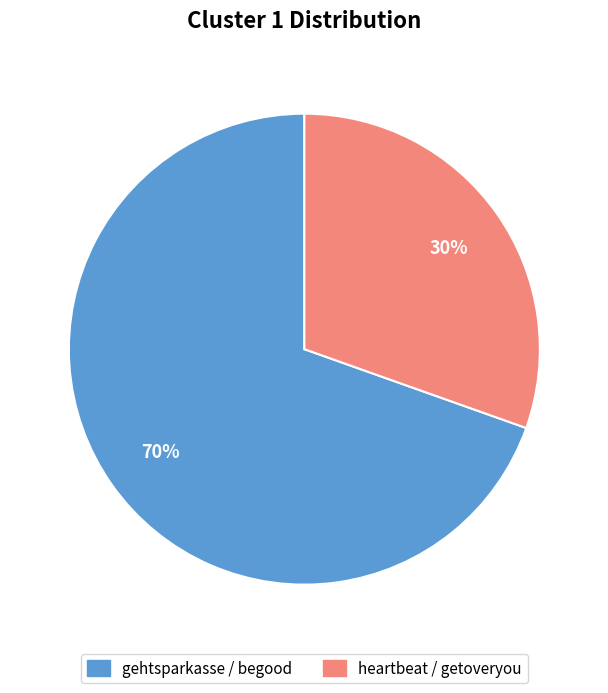

Is there any slice that represents more than half of the pie?

Yes